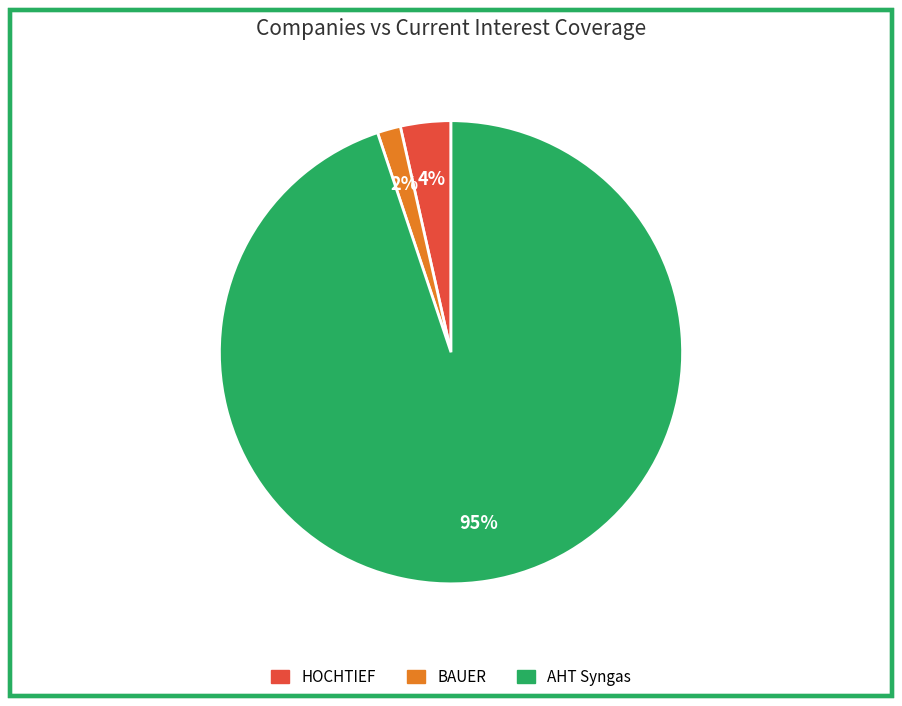

To the nearest percent, what is the average slice percentage?

33%